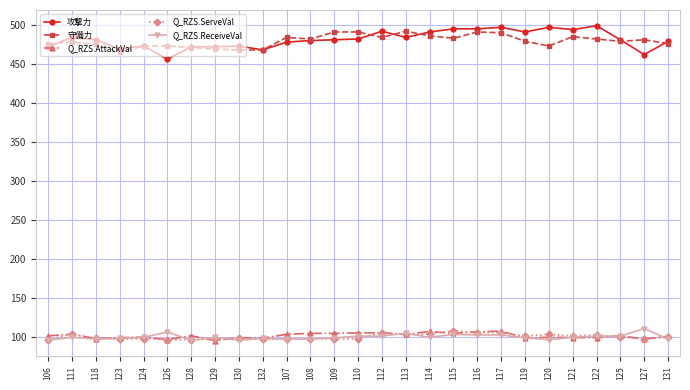

True or false: 攻撃力 and 守備力 intersect in this chart.

True